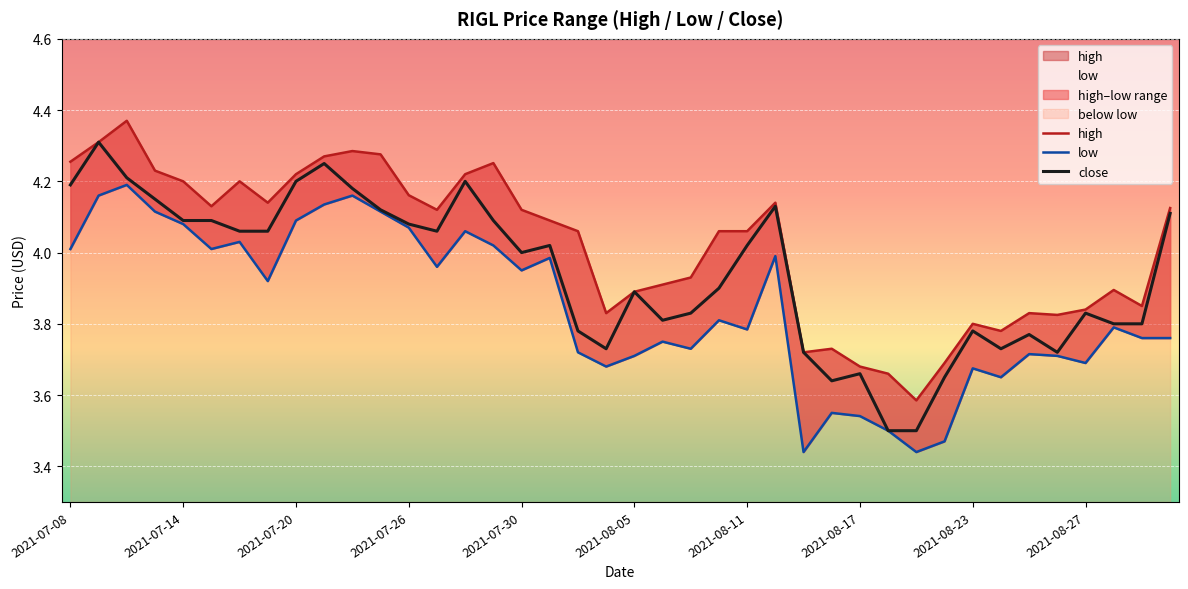

True or false: high has more than 1 points higher than both neighbors.

True